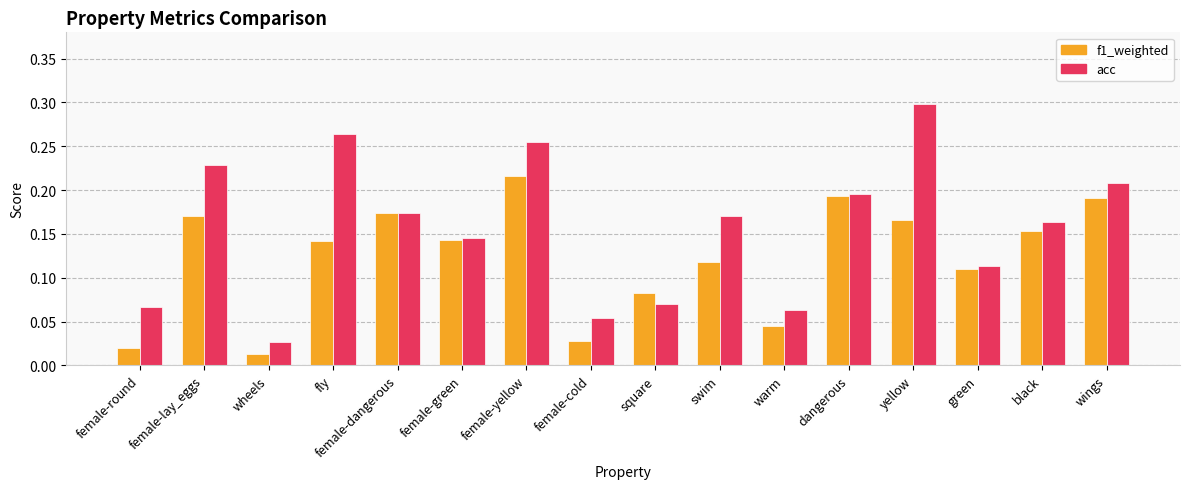

What is the label of the 5th bar from the left?

female-dangerous